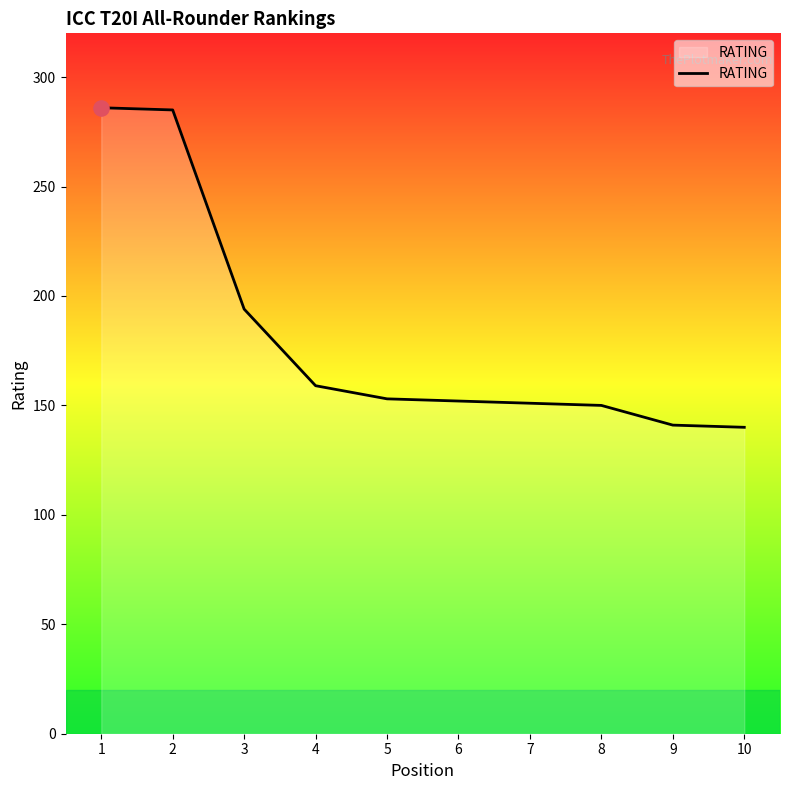

Approximately how many times larger is the value at 1 compared to 4?

1.8